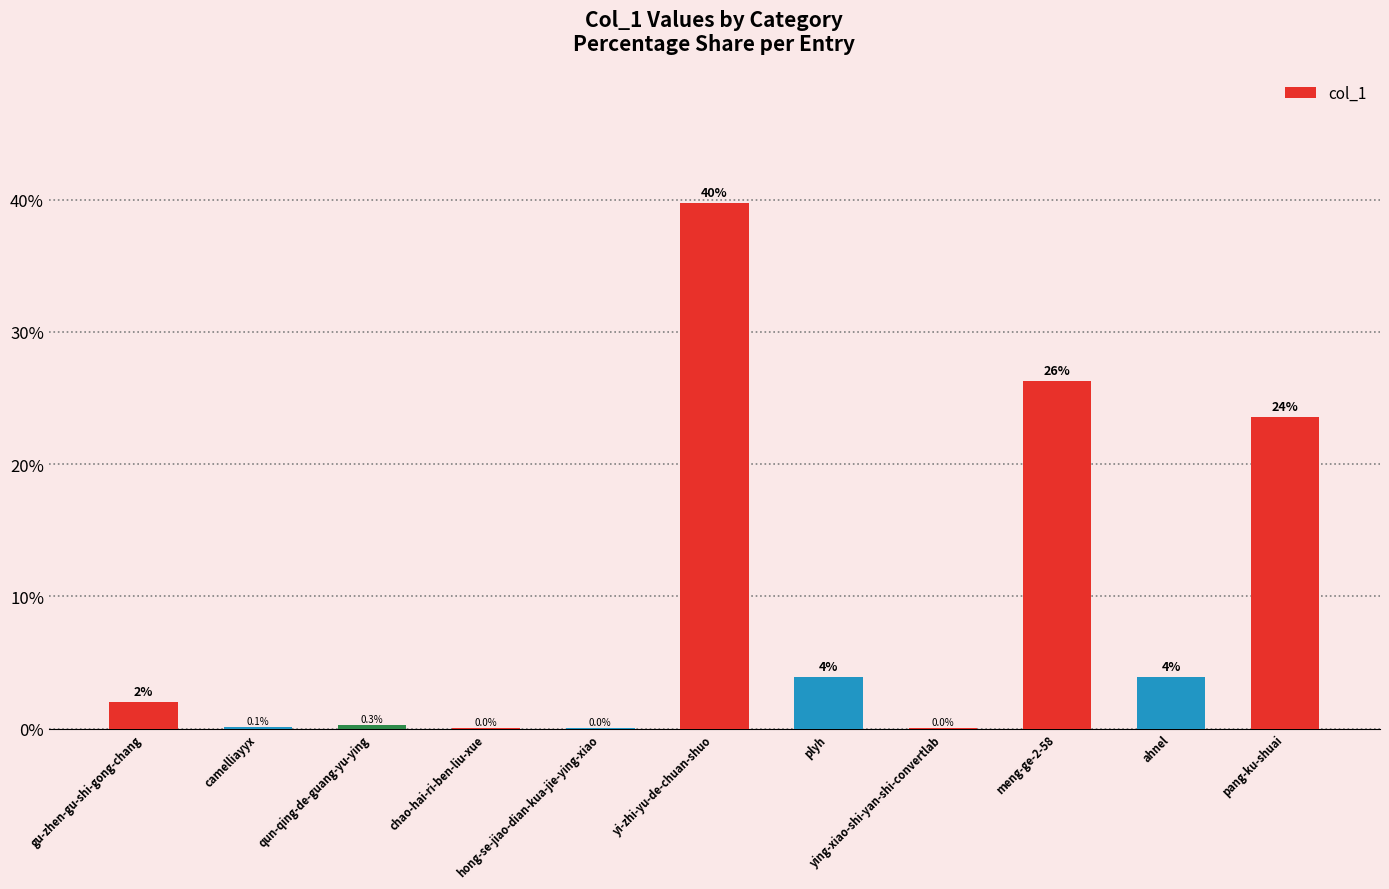

True or false: the data shows 0.3 at qun-qing-de-guang-yu-ying.

True